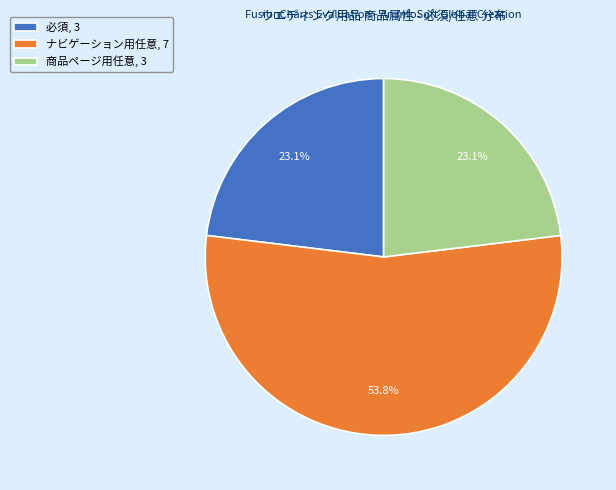

What percentage is the ナビゲーション用任意 slice, to the nearest percent?

54%